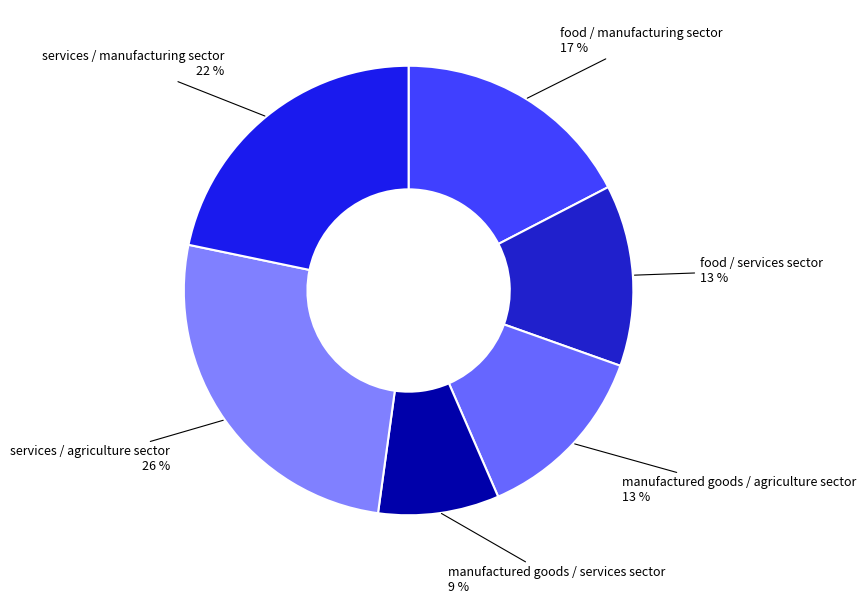

How many slices are in this pie chart?

6